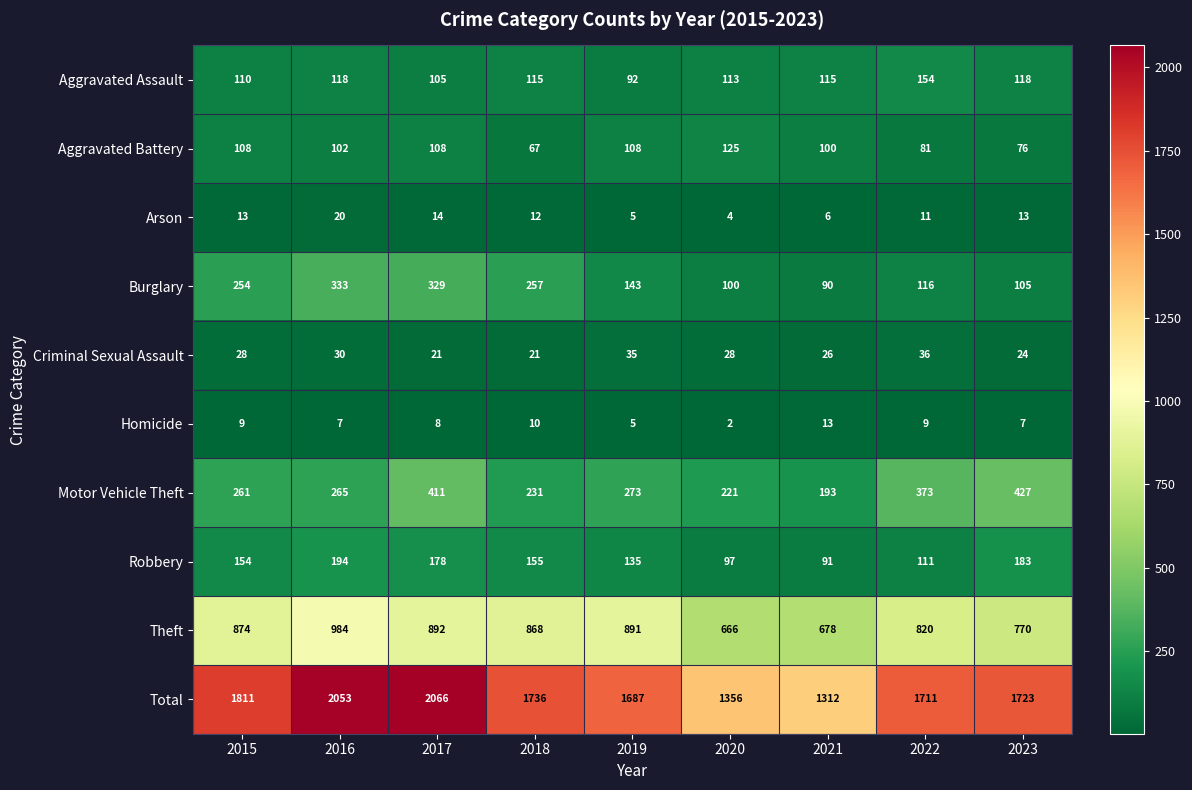

The Burglary series shows 190 at 2017. True or false?

False